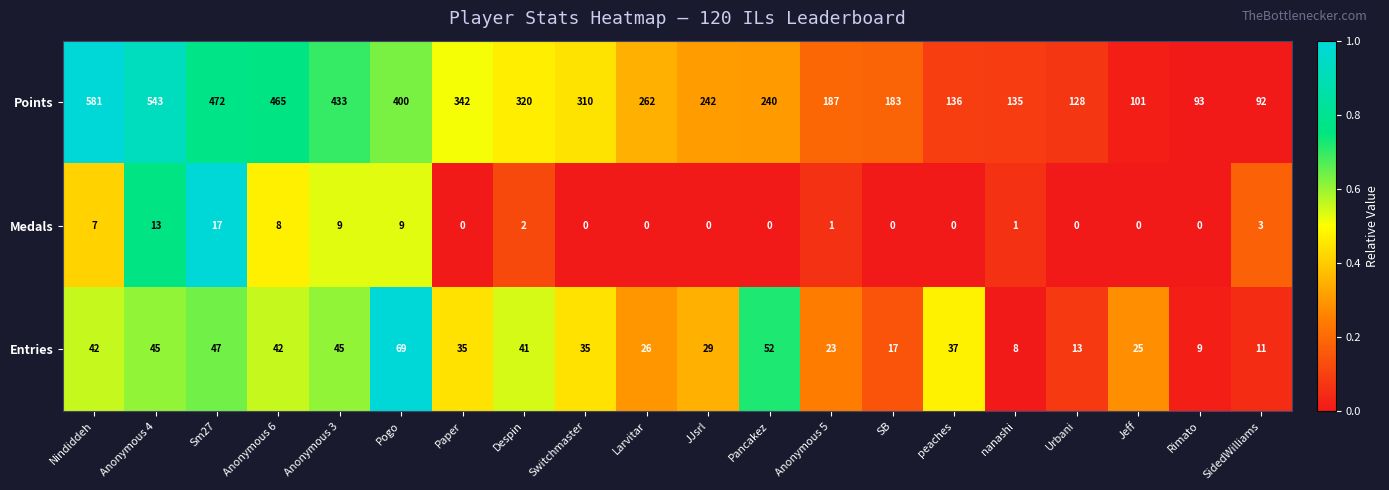

Which series has the largest range (max minus min)?

Points